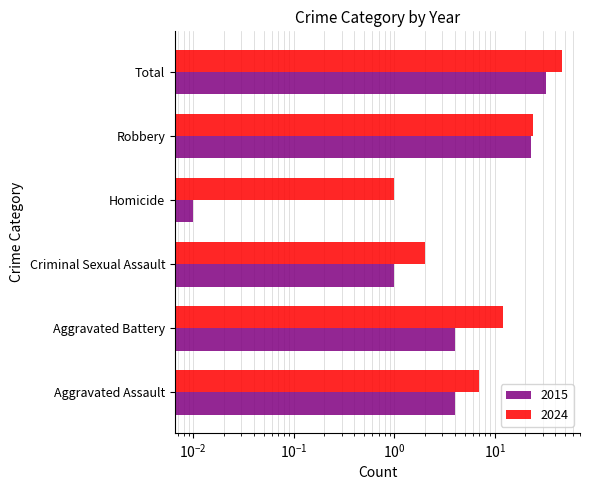

What is the value of the 2015 bar at the 2nd from the left?

4.0